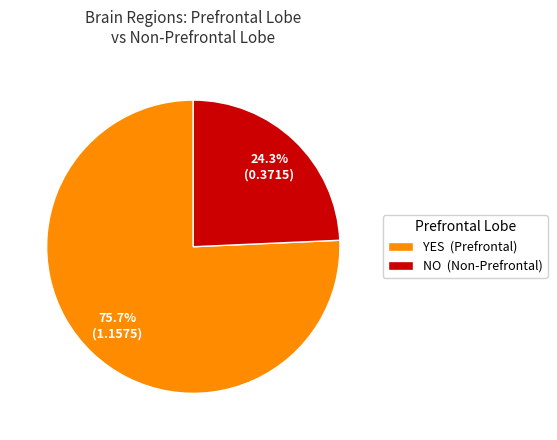

To the nearest percent, what is the difference between the largest and smallest slice percentages?

51%